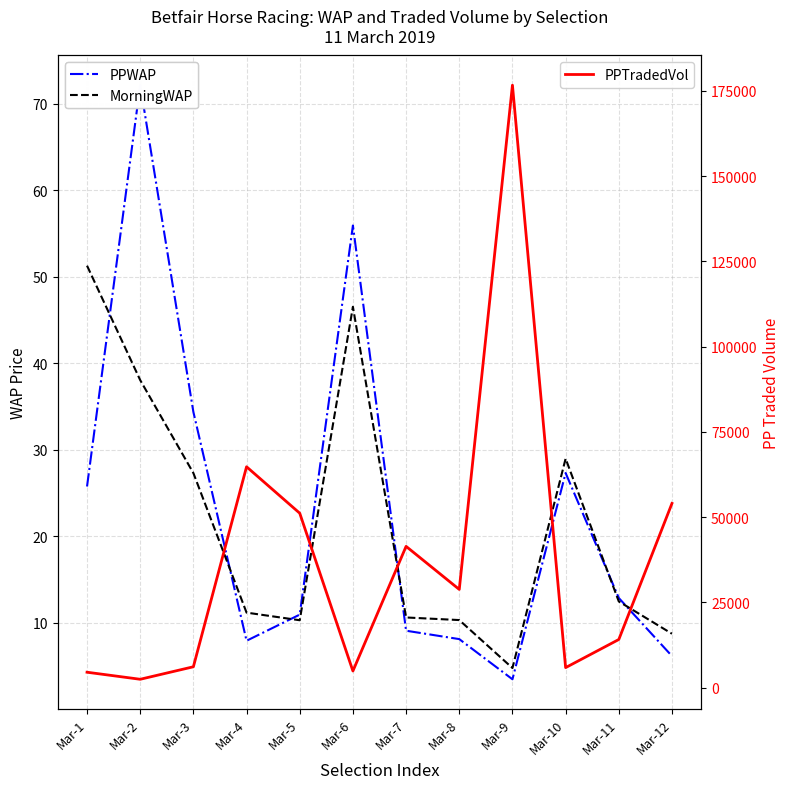

List the labels in order of MorningWAP value, smallest first.

Mar-9, Mar-12, Mar-5, Mar-8, Mar-7, Mar-4, Mar-11, Mar-3, Mar-10, Mar-2, Mar-6, Mar-1